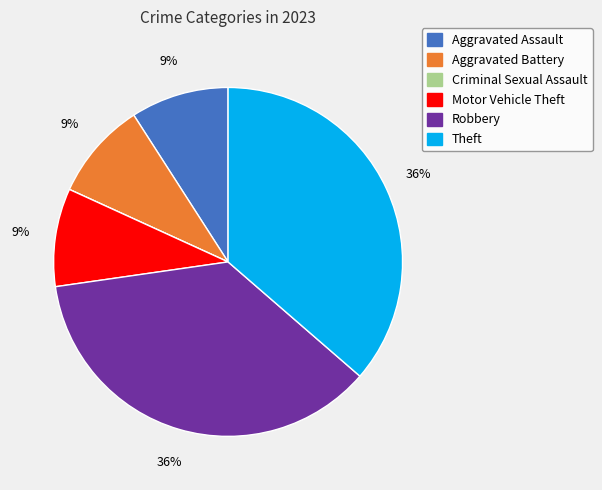

To the nearest percent, what portion does Robbery represent?

36%